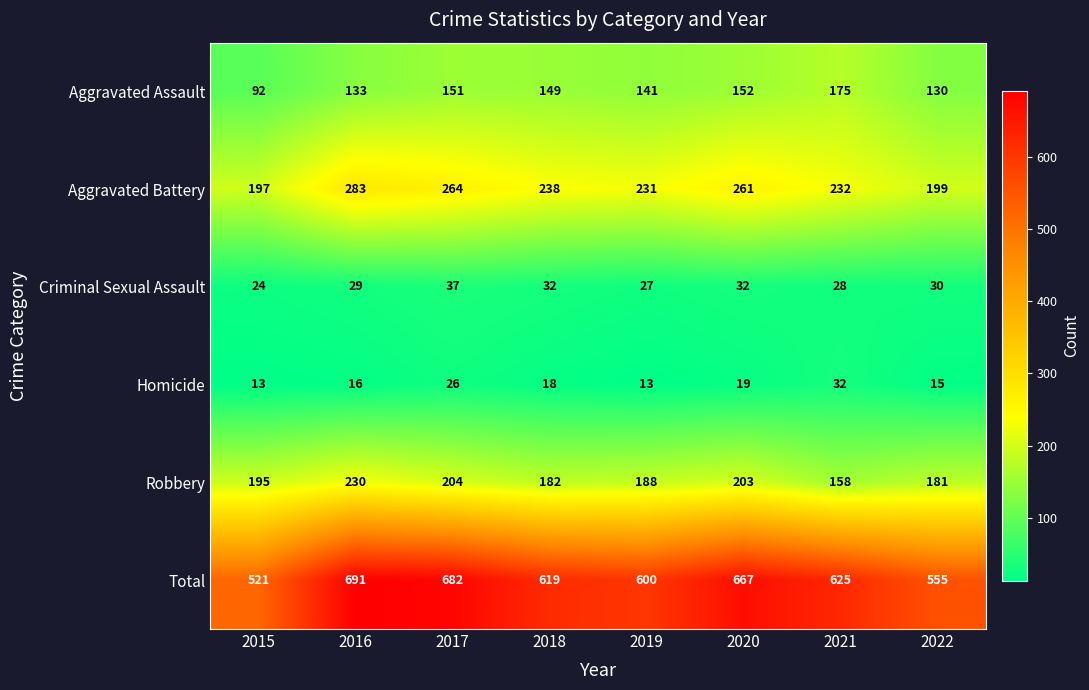

What is the greatest value displayed?

691